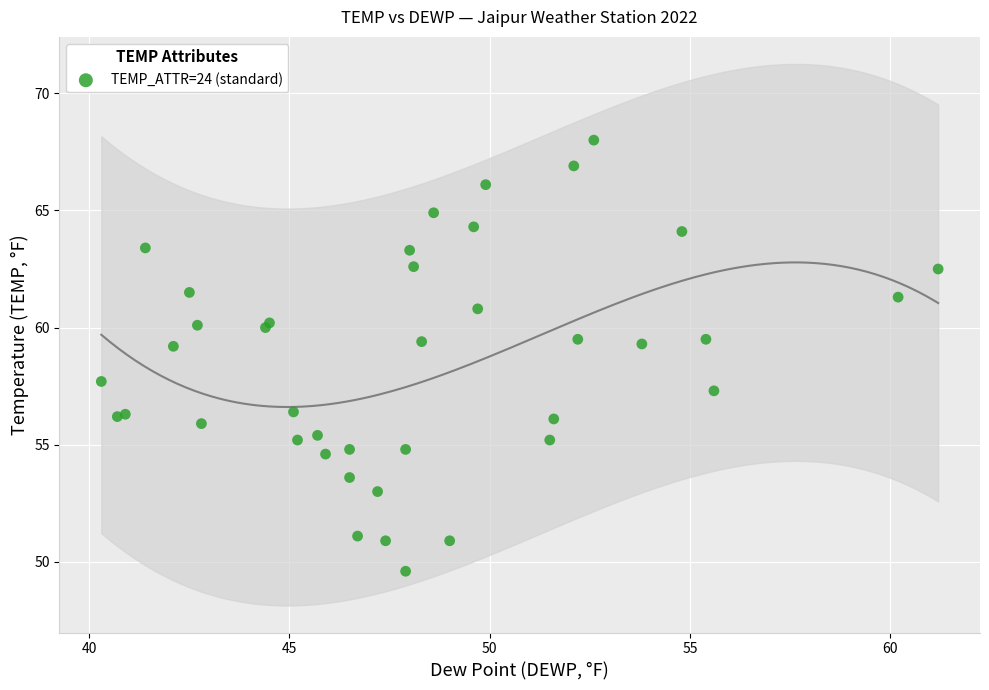

What Y value in the scatter plot is closest to 58?

57.7